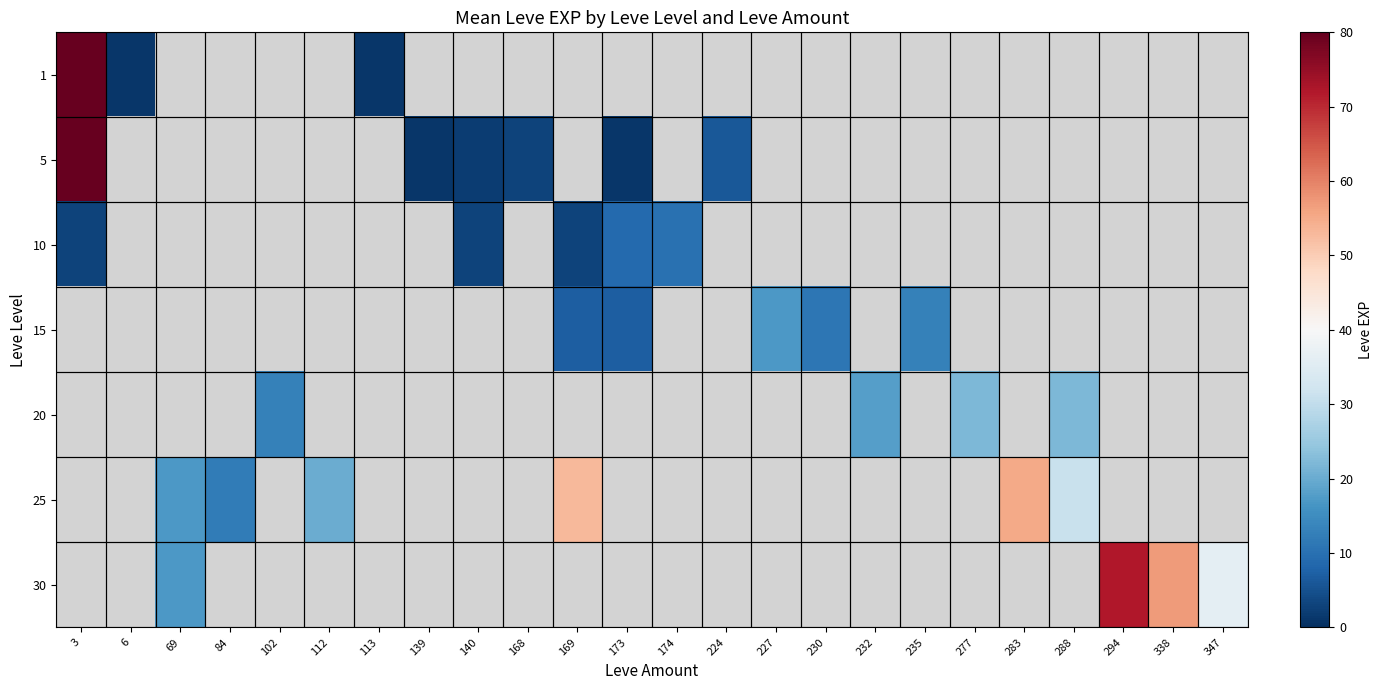

Which series has the widest spread of values?

5